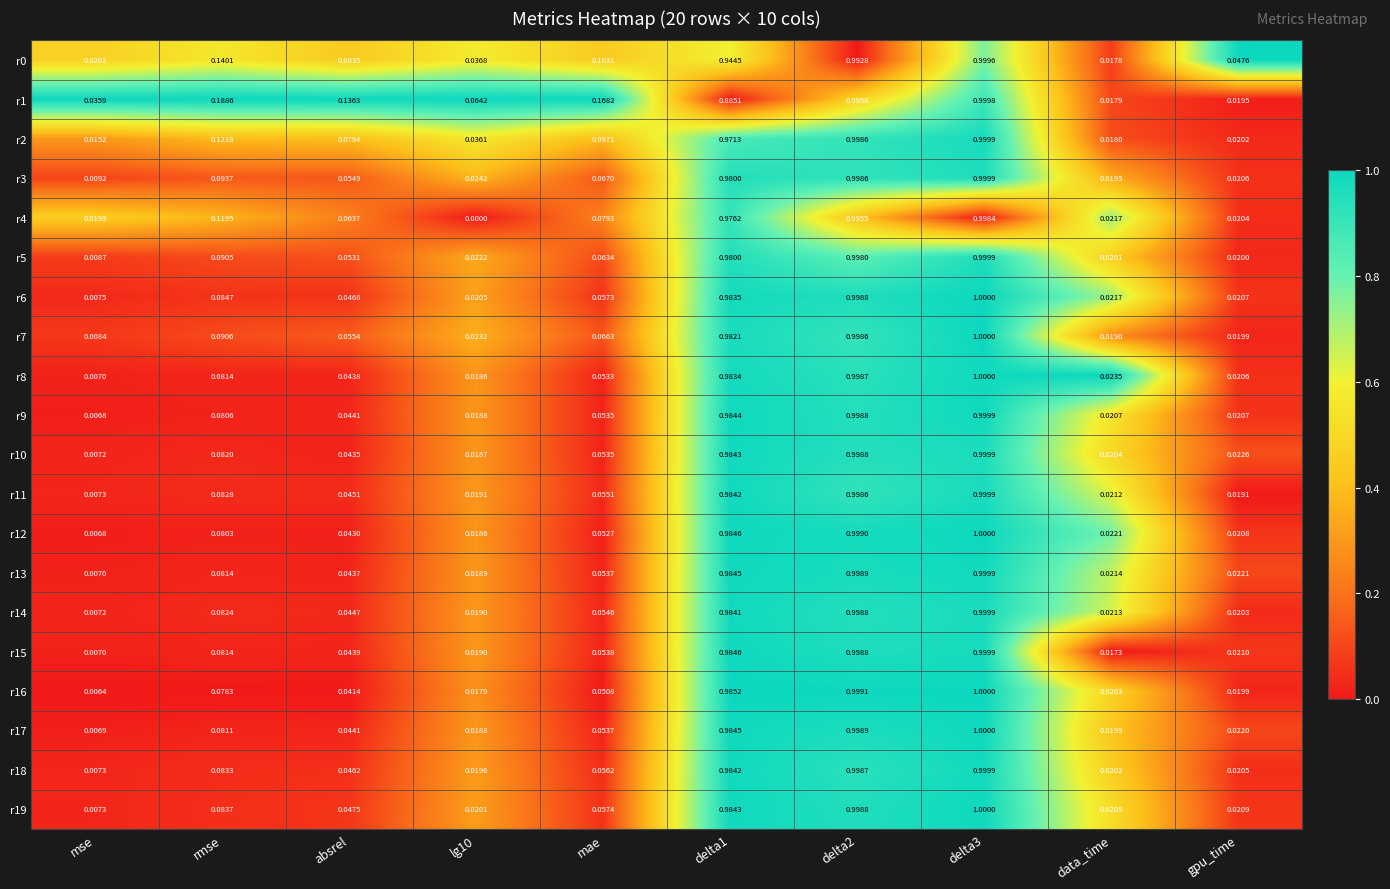

Is the value of r10 at rmse greater than the value of r8 at mae?

Yes